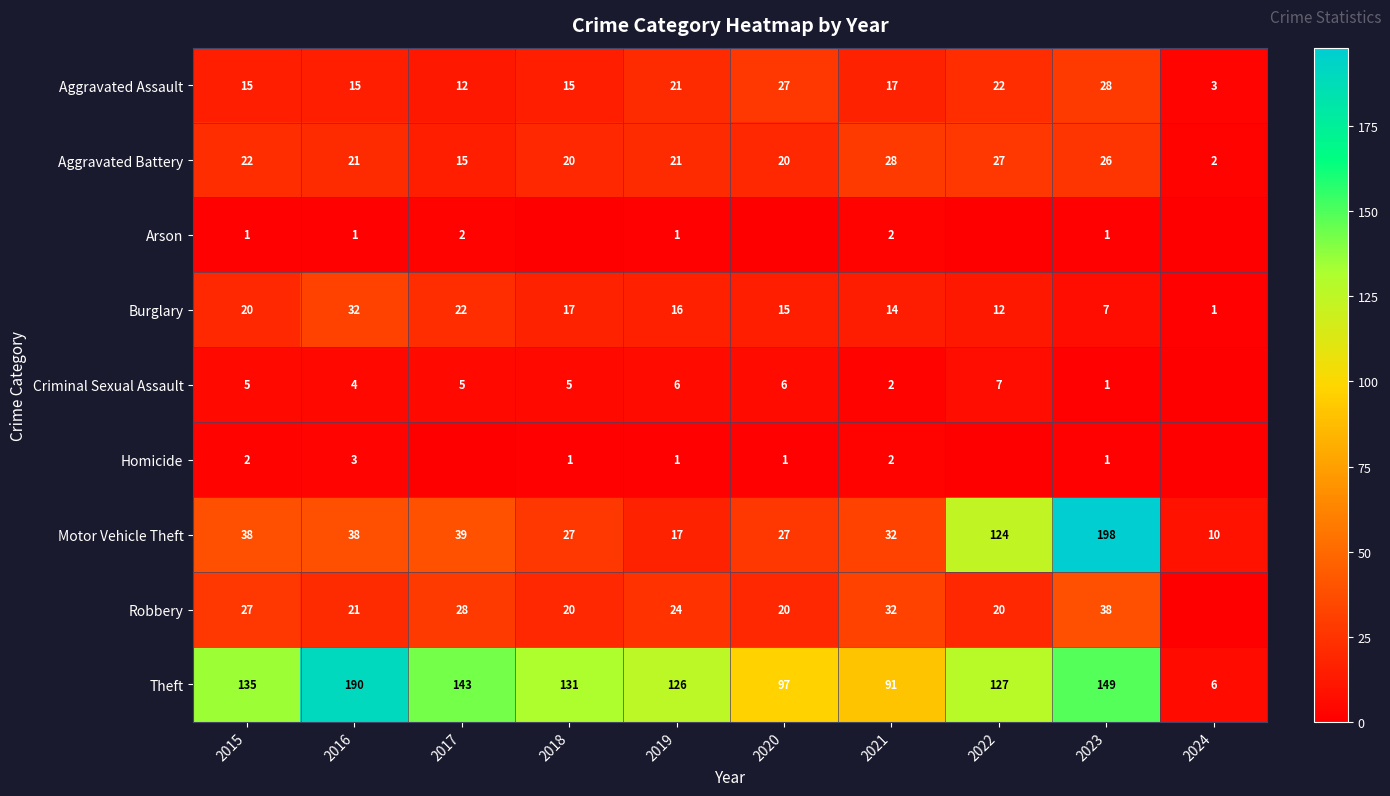

Between 2021 and 2023, which series saw the biggest shift?

Motor Vehicle Theft